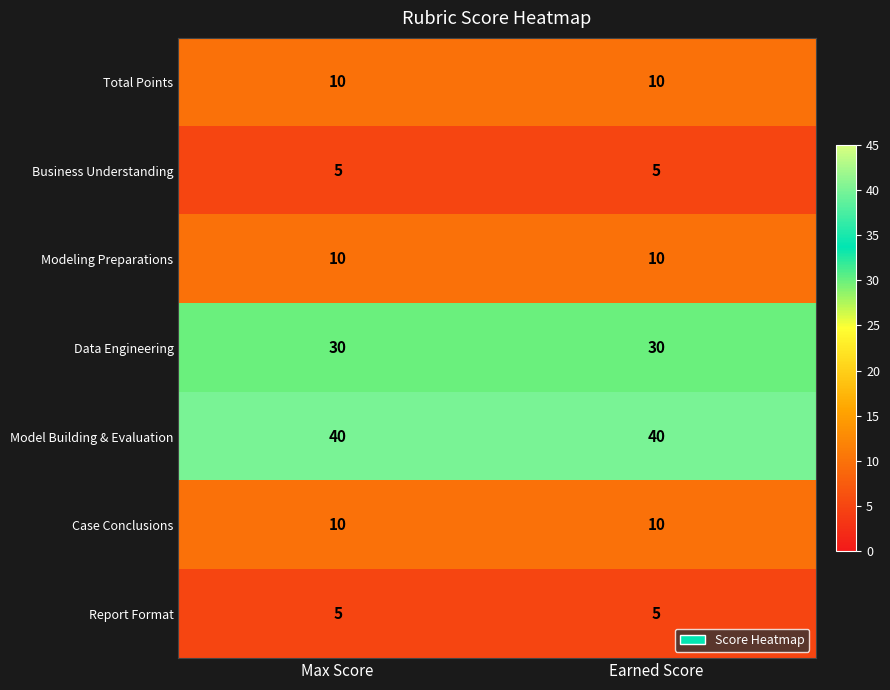

What is the sum of all Case Conclusions values?

20